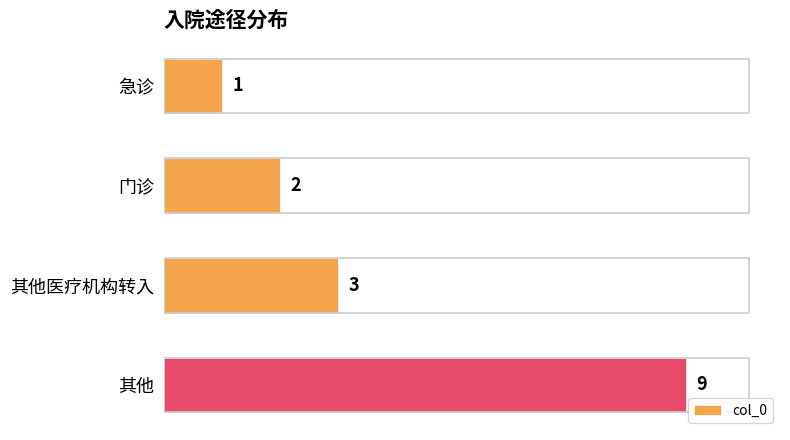

Rank the categories by value from lowest to highest.

急诊, 门诊, 其他医疗机构转入, 其他